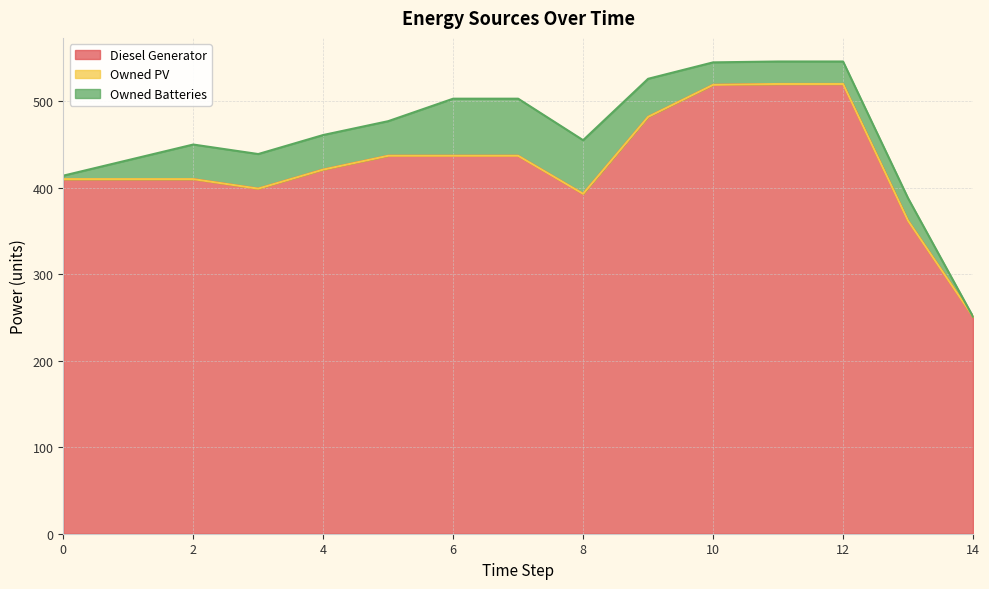

What are all the series names shown in the legend?

Diesel Generator, Owned PV, Owned Batteries